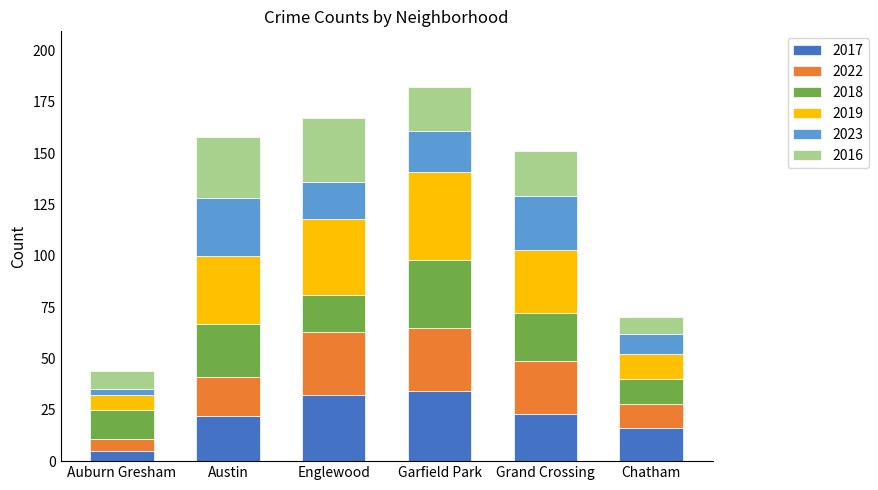

What is the total value across all series at Englewood?

167